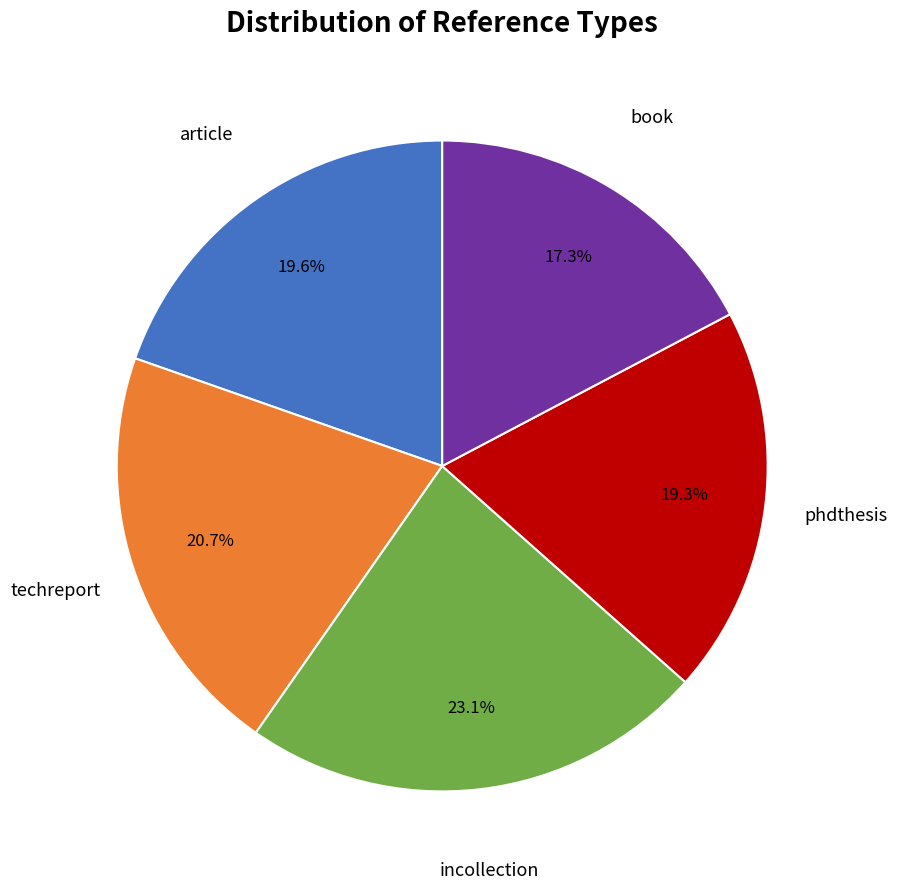

Is there a majority slice in this chart?

No